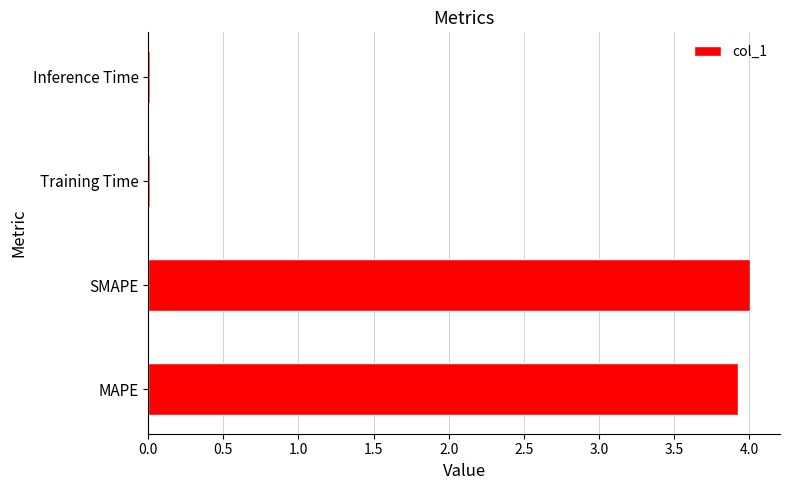

What is the sum of all values?

8.0